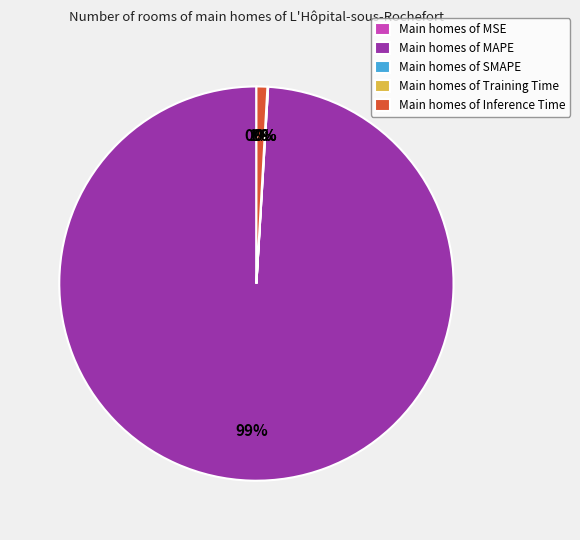

Count the number of slices in the pie.

5